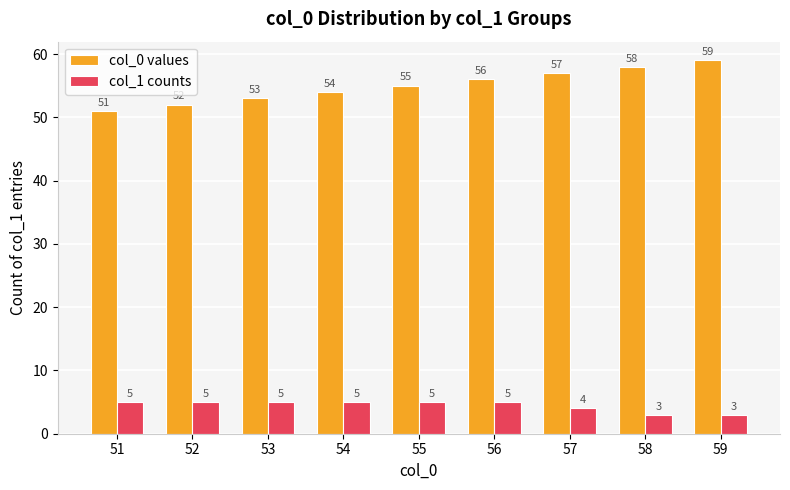

Where is col_0 values nearest to the value 55?

55